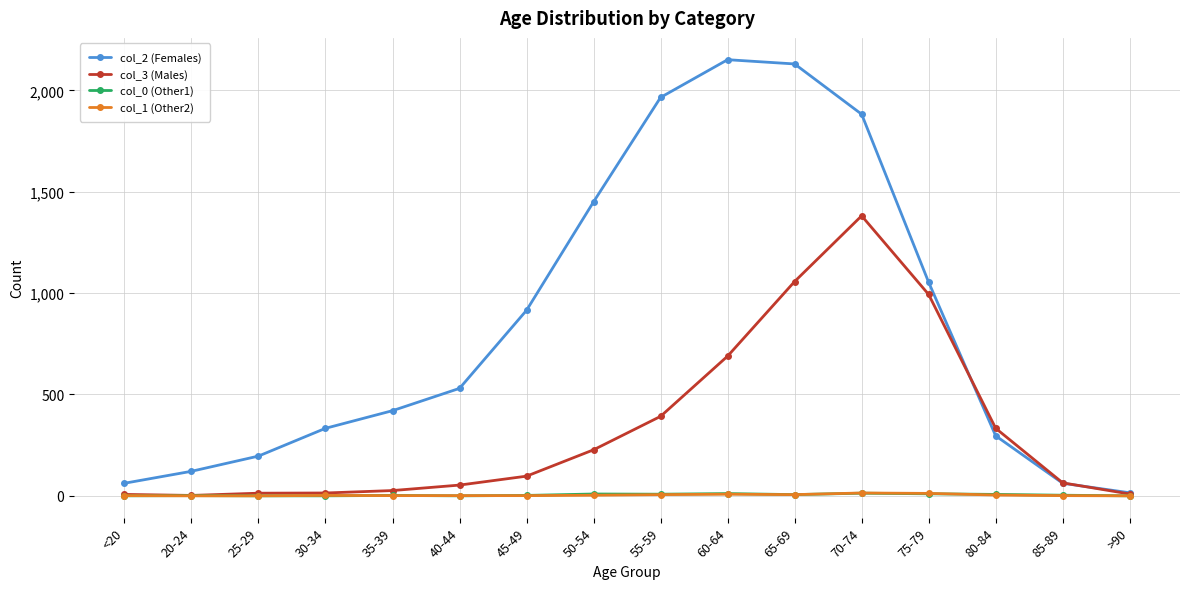

Between 75-79 and >90, which series saw the biggest shift?

col_2 (Females)